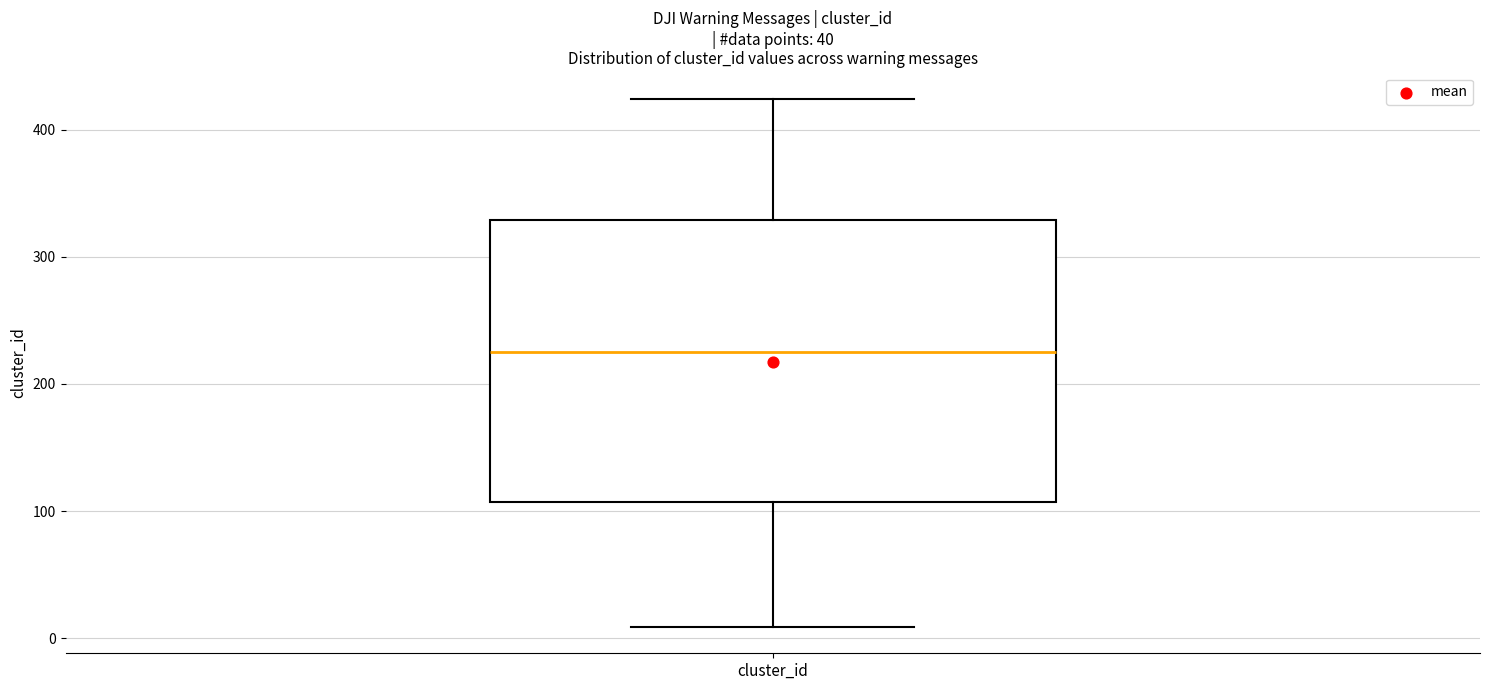

Read this box plot against the y-axis: the position of the median line, the range covered by the box, and the ends of both whiskers. The values are not printed on the chart, so give them approximately, as read against the axis.

median 230, box 110 to 330, whiskers 10 to 420